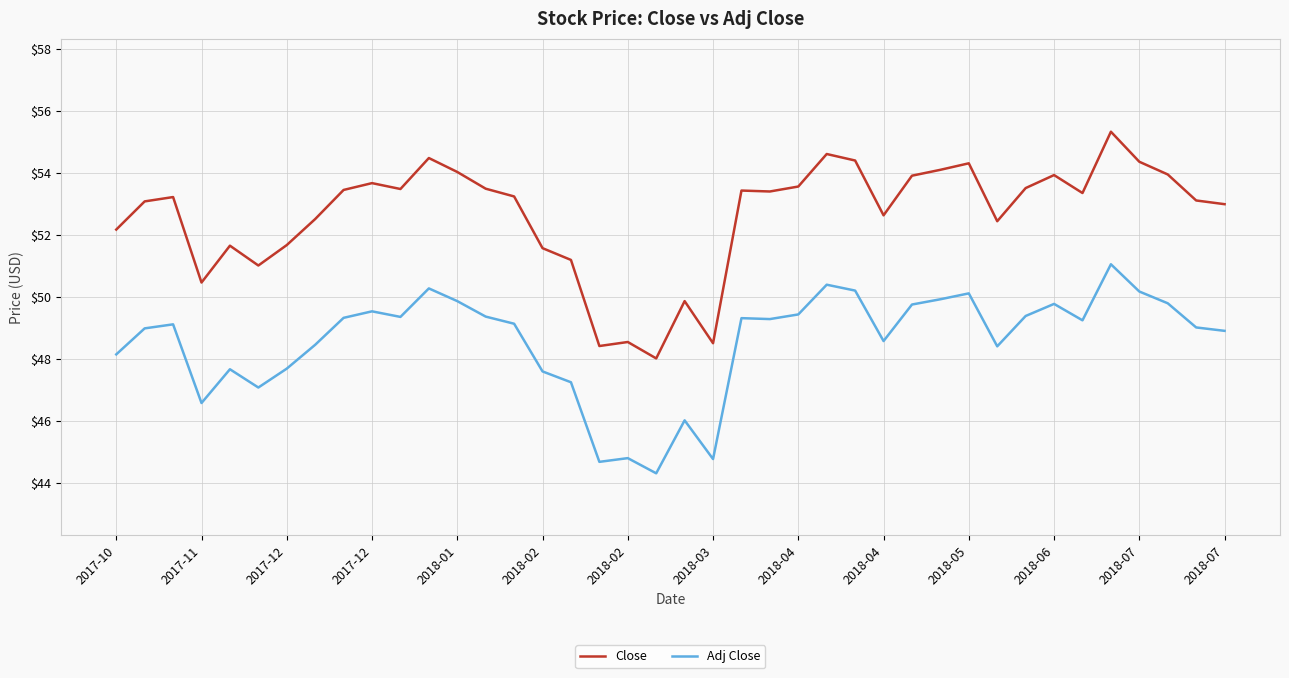

True or false: Adj Close and Close cross at least once.

False